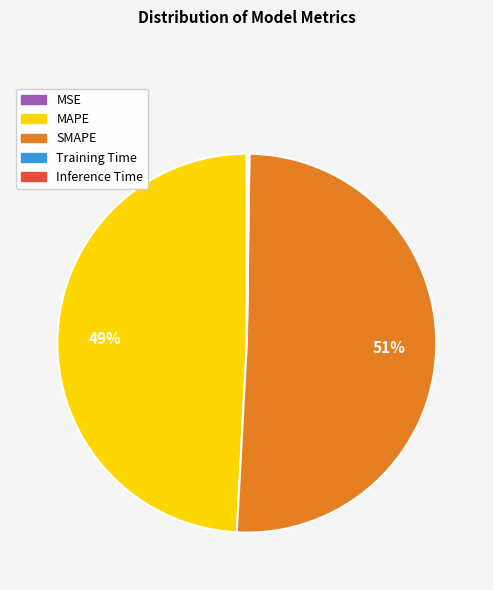

To the nearest percent, what is the difference between the largest and smallest slice percentages?

51%